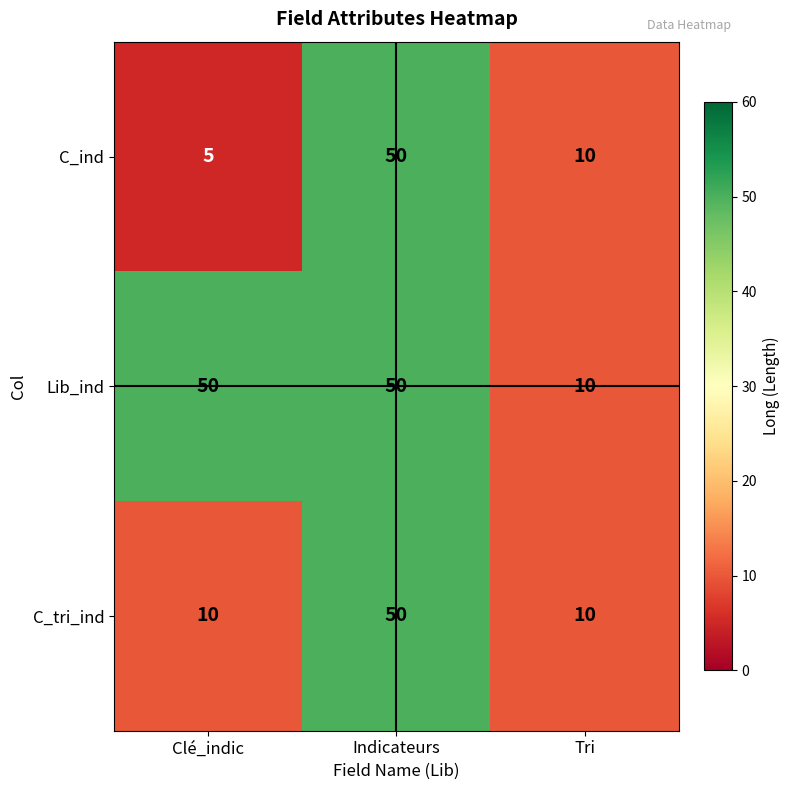

What is the total value across all series at Tri?

30